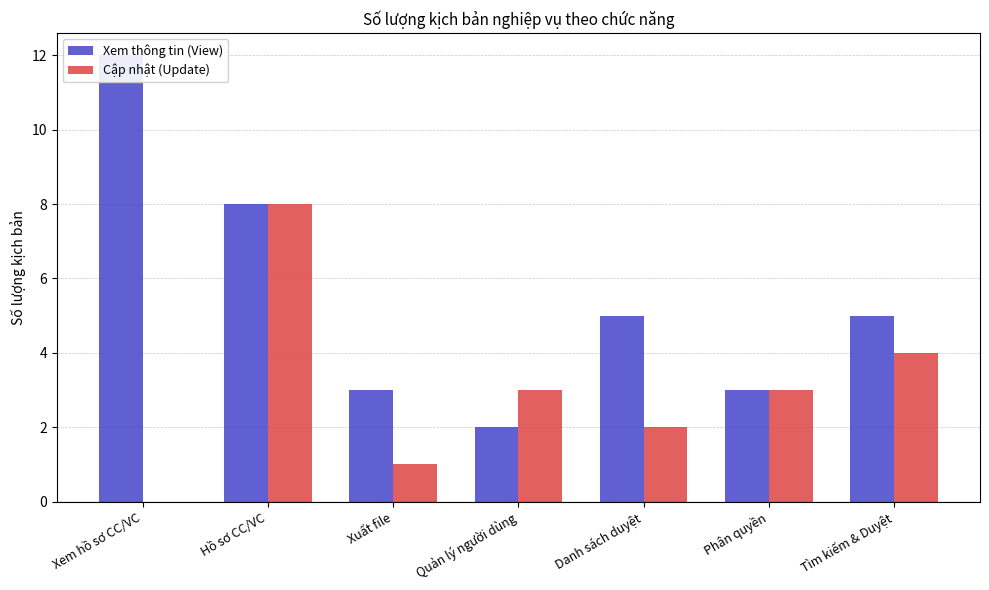

At which category is the sum across all series the highest?

Hồ sơ CC/VC